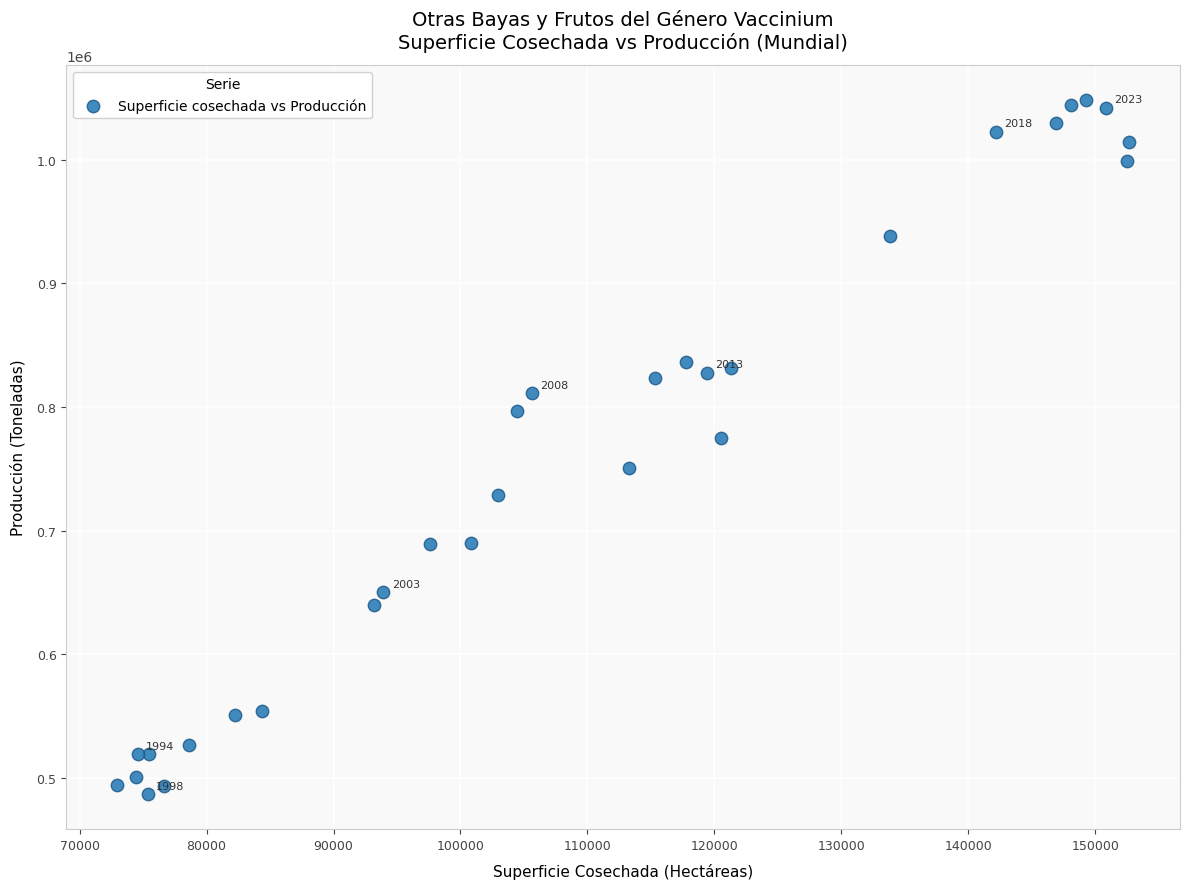

What is the range of X values (max minus min)?

79755.0